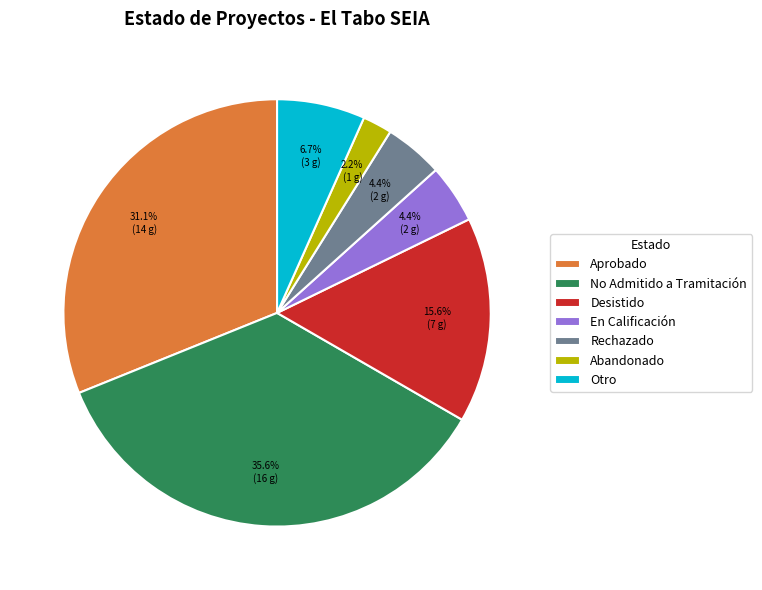

Is there a majority slice in this chart?

No